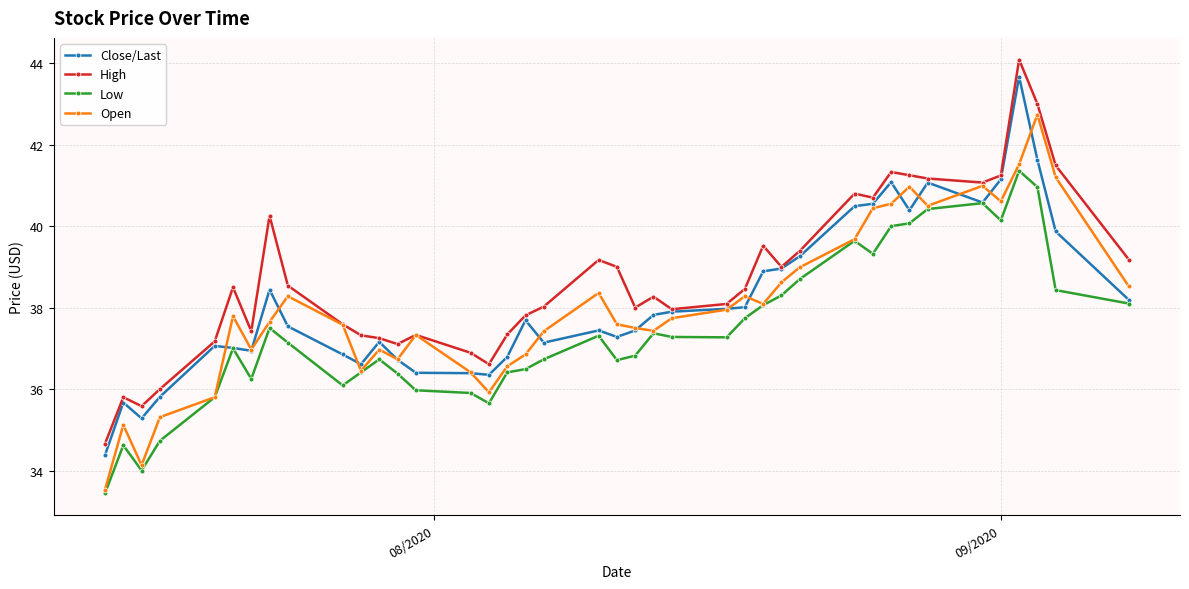

What is the highest value of the Low series?

41.4